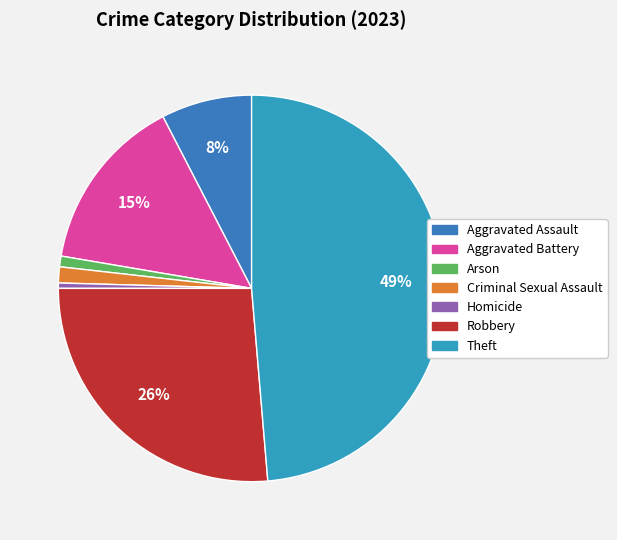

Between Homicide and Criminal Sexual Assault, which is larger?

Criminal Sexual Assault